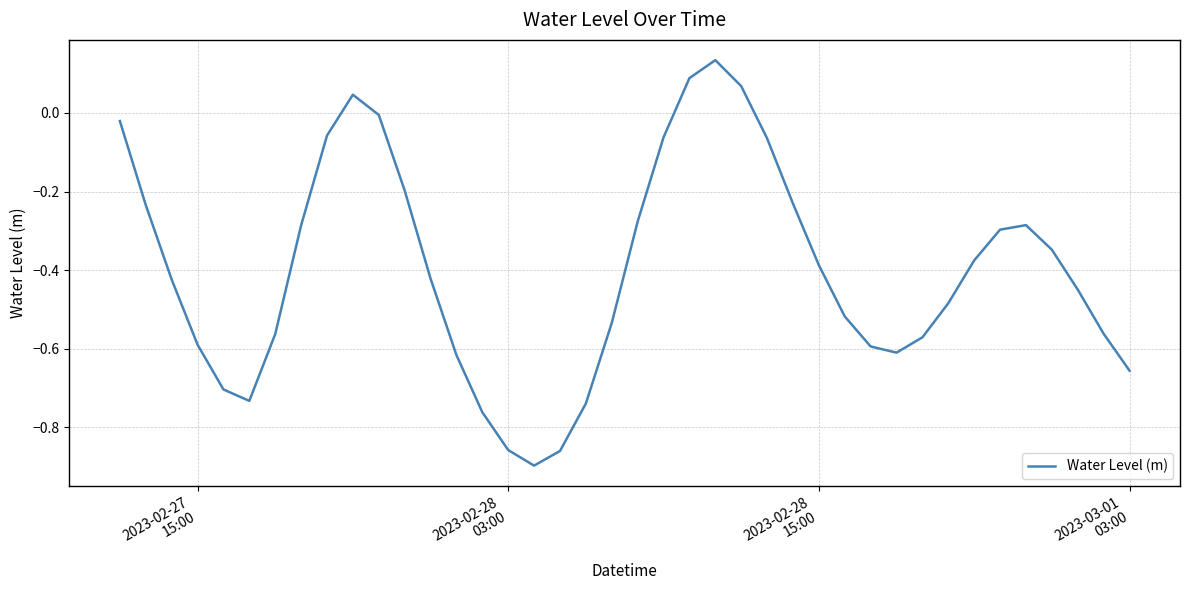

How many lines are shown in the chart?

1